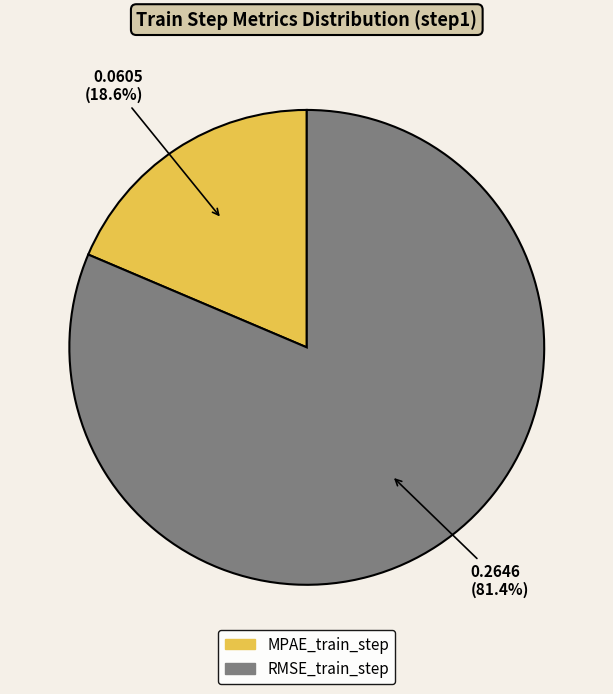

How many segments does this pie chart have?

2